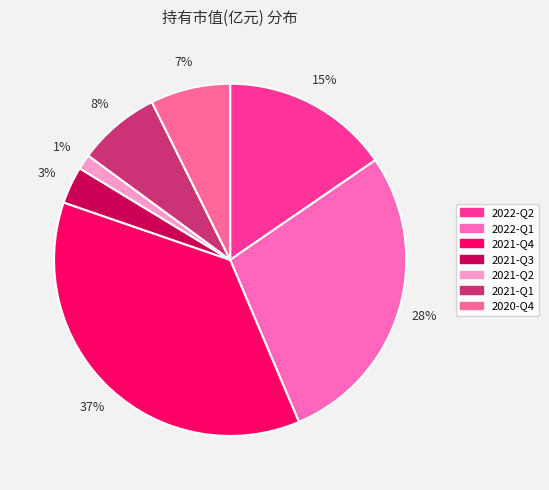

Combined, do 2022-Q1 and 2022-Q2 account for over 50%?

No